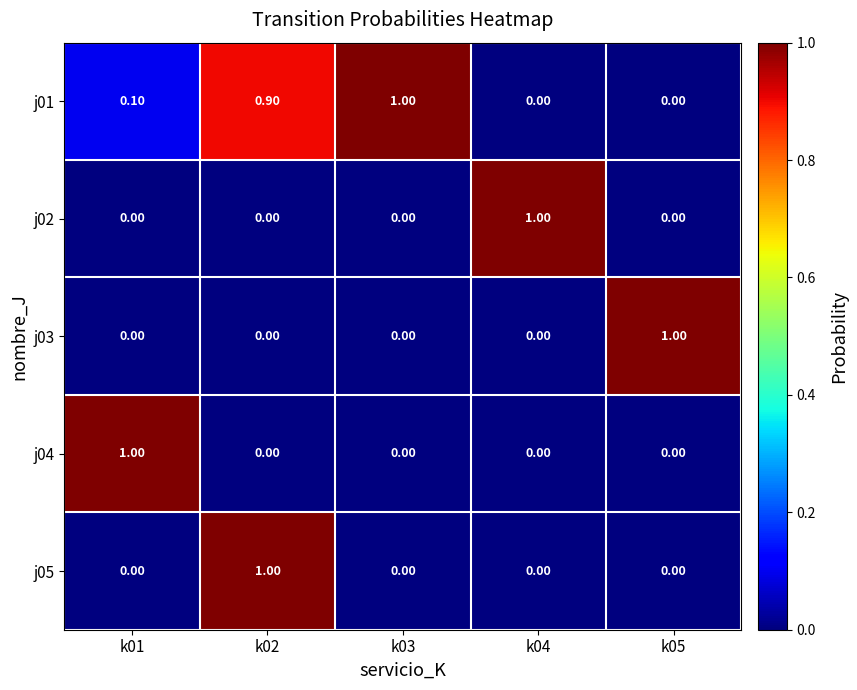

What is the sum of all j04 values?

1.0